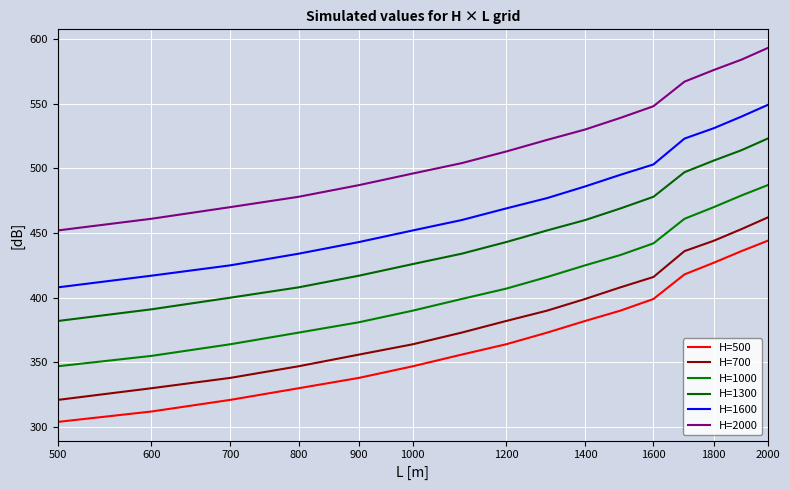

What is the lowest value of the H=1600 series?

408